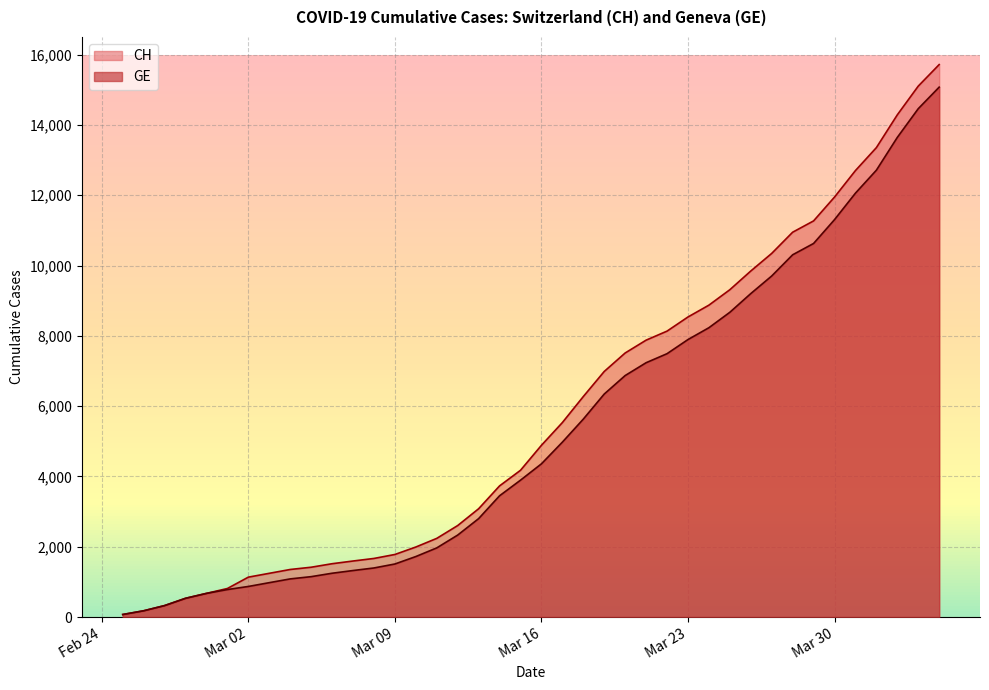

How many data points does each series have?

40